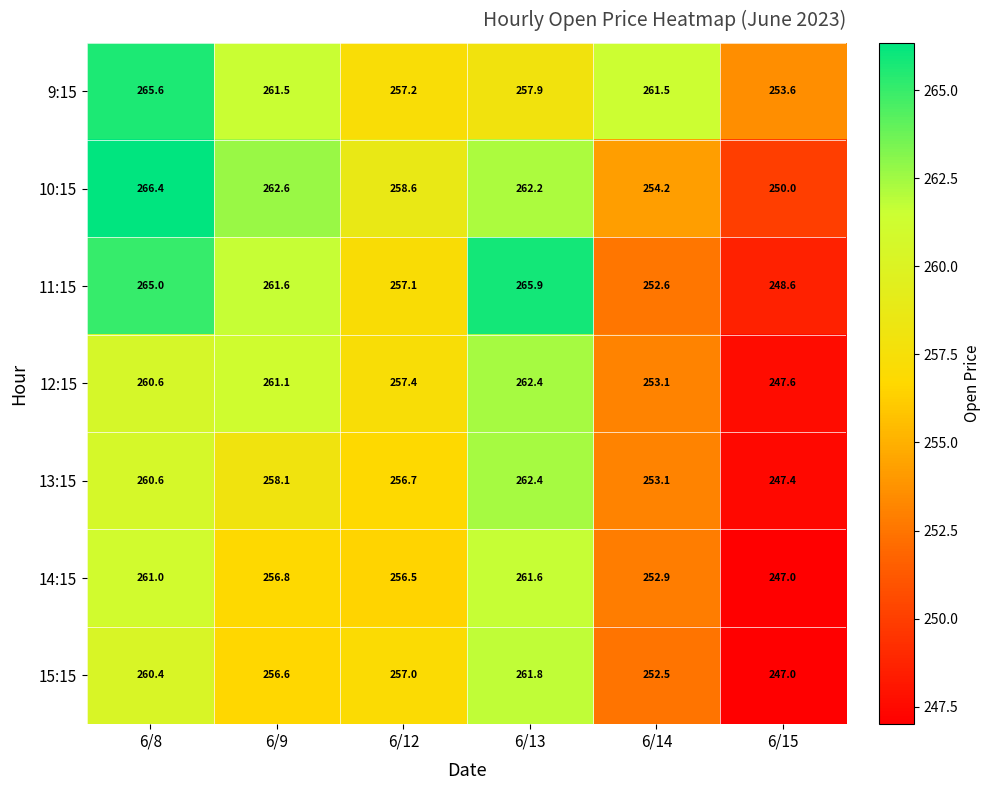

What is the average value of the 11:15 series?

258.5